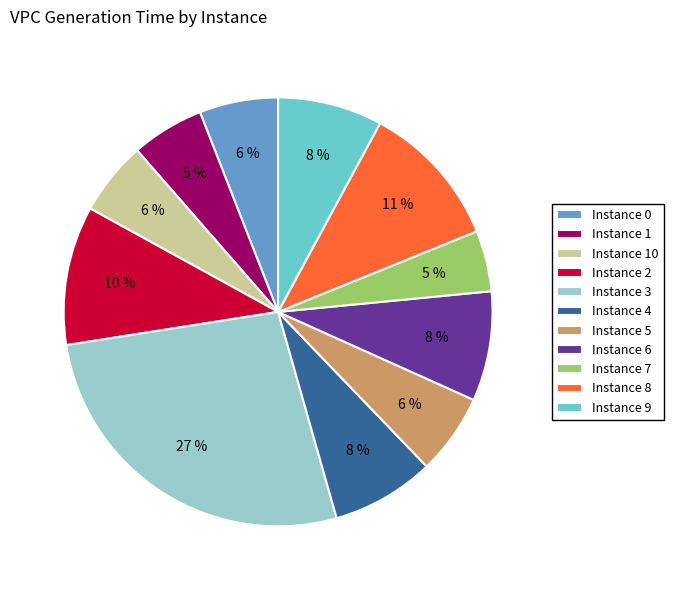

What percentage is the Instance 2 slice, to the nearest percent?

10%